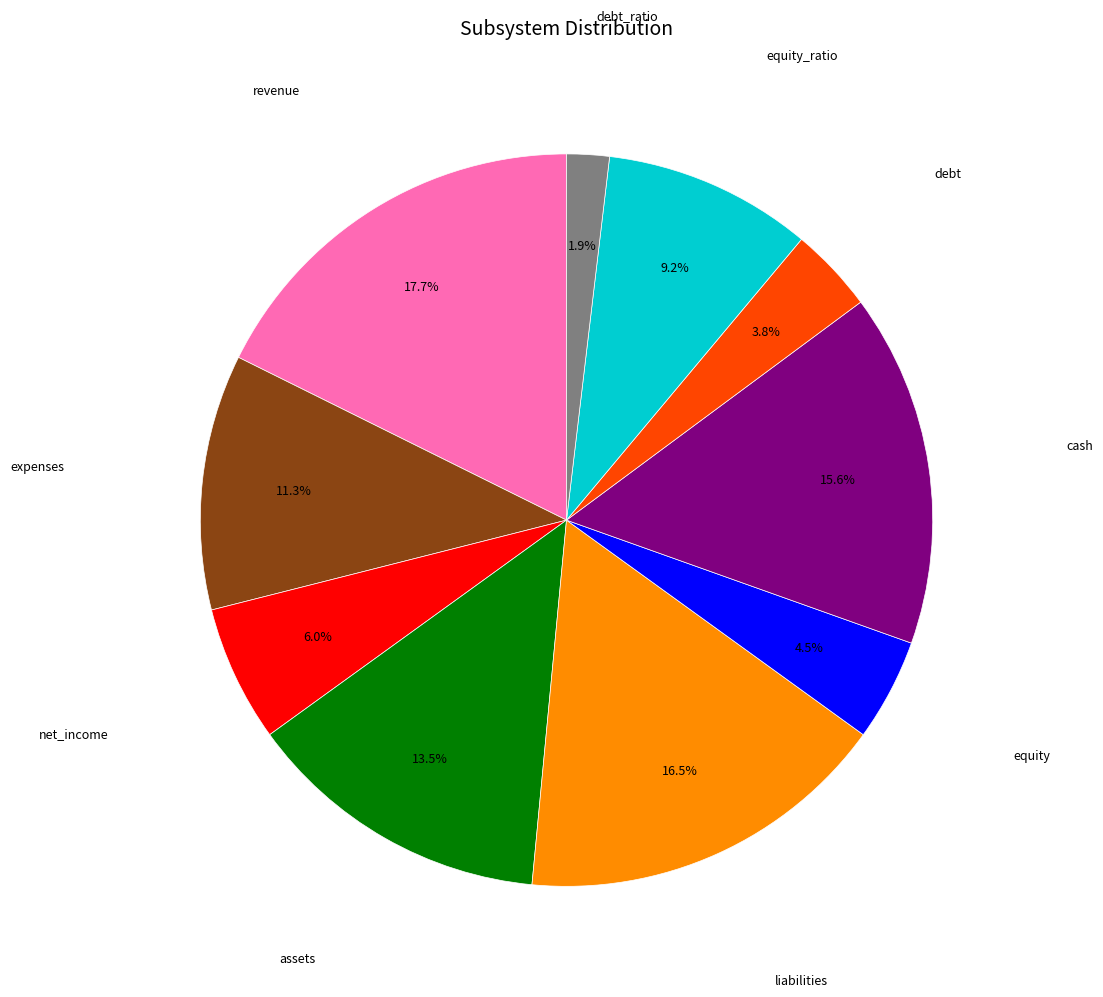

Is there any slice that represents more than half of the pie?

No